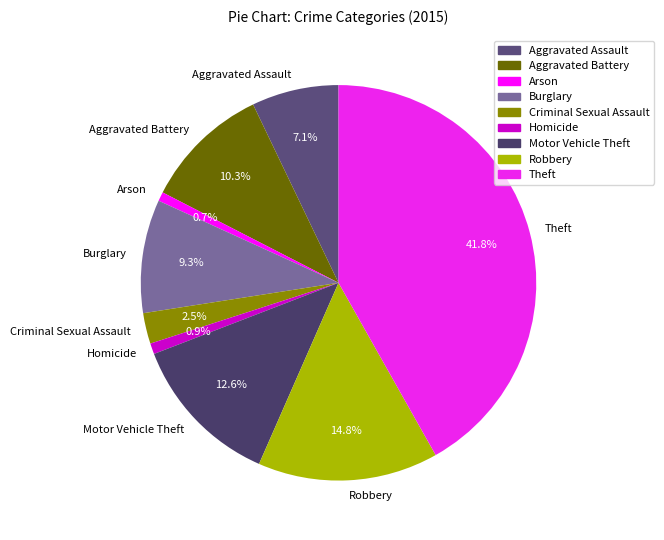

True or false: Homicide accounts for 1% of the total.

True